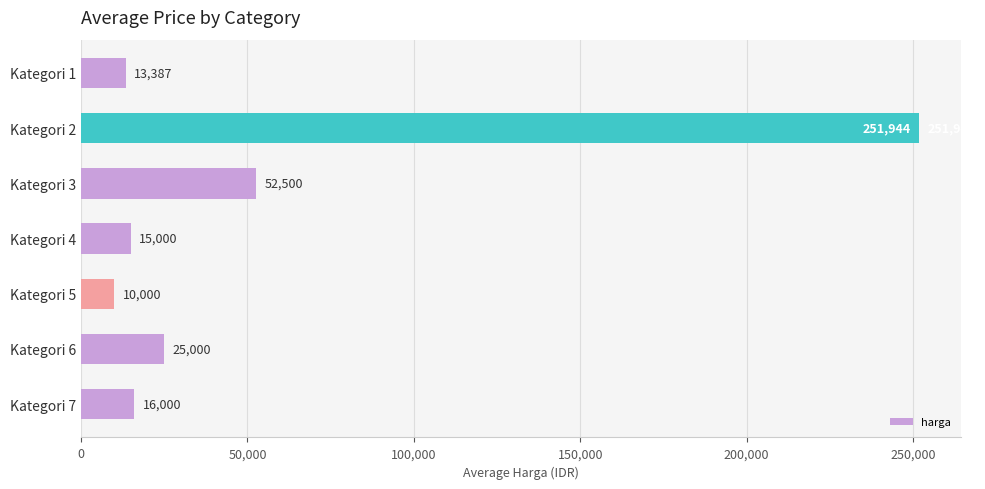

What is the average value?

54833